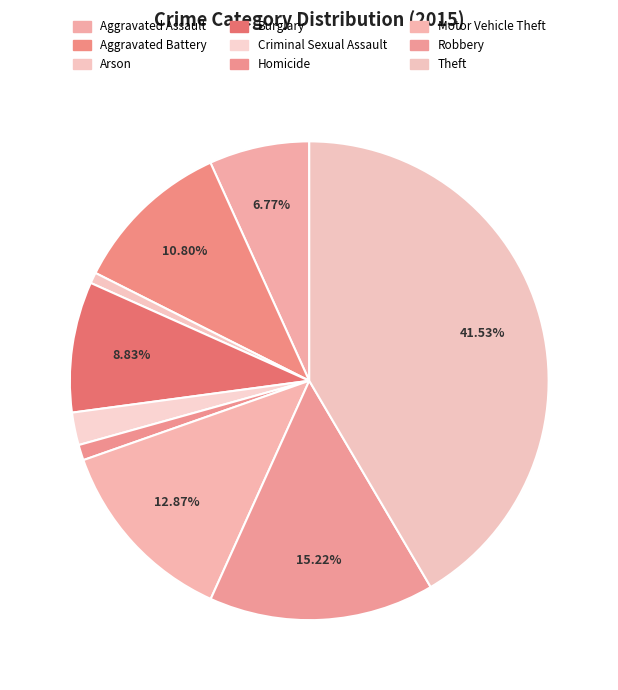

How many segments does this pie chart have?

9